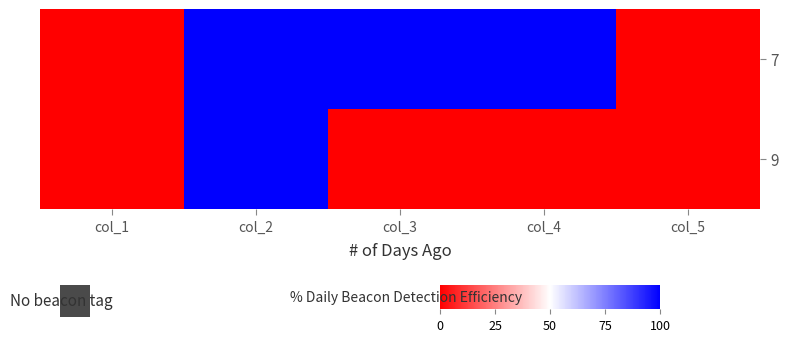

The 7 series shows 0 at col_3. True or false?

False